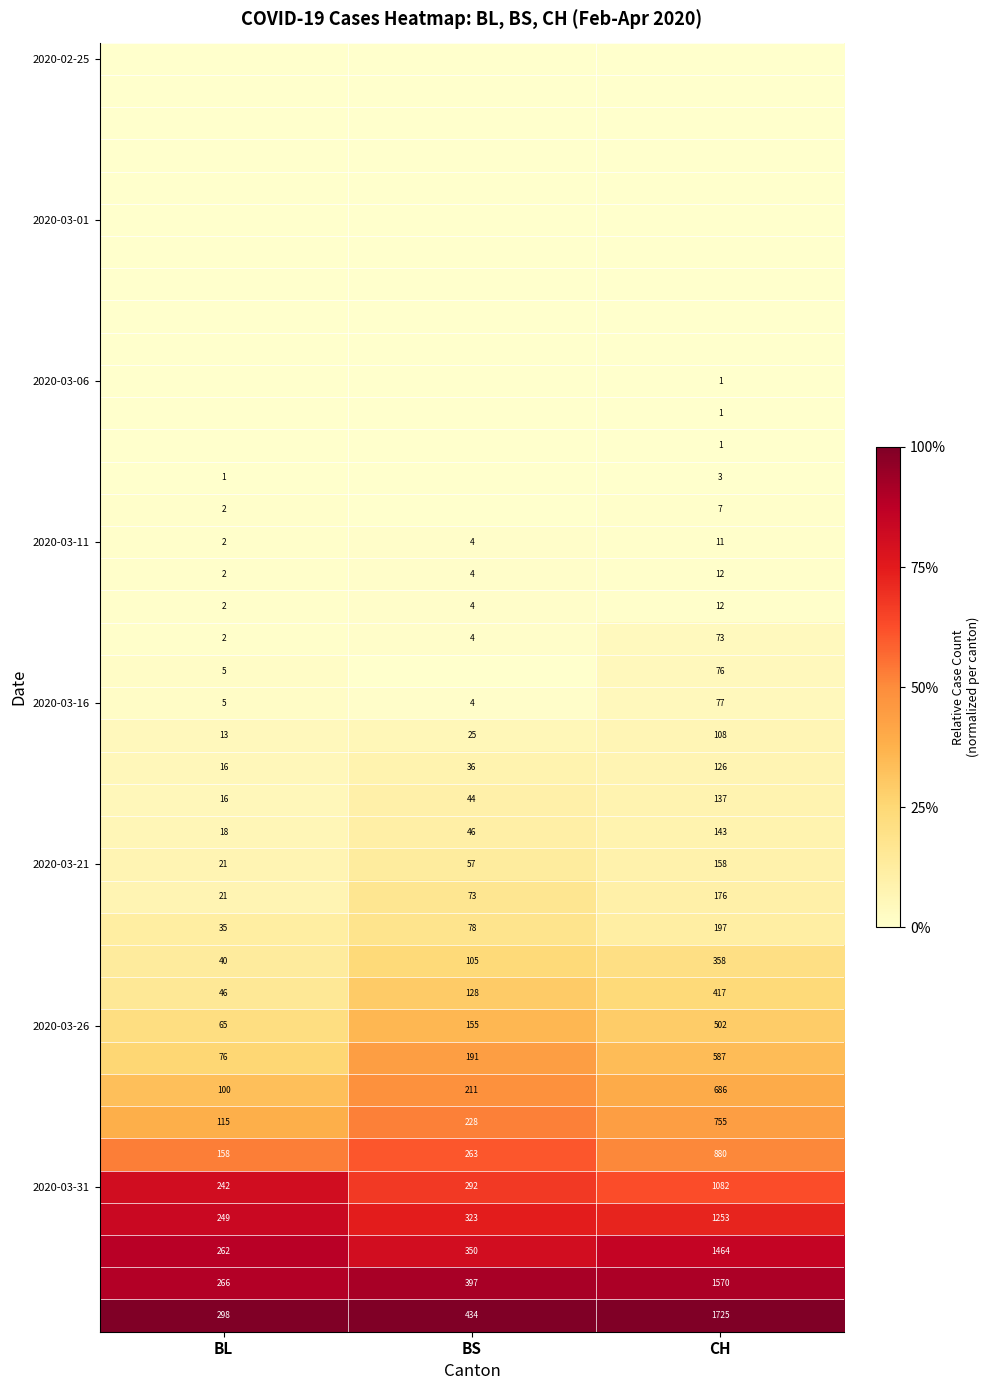

Which category has the highest value in the 2020-03-21 series?

CH